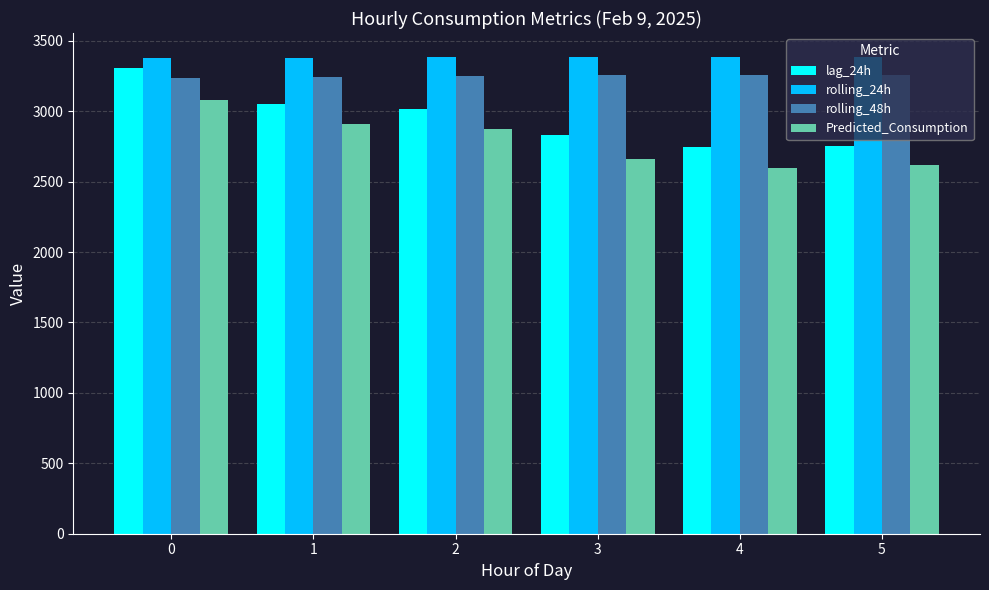

Is it true that lag_24h equals 3016.5 at 2?

True